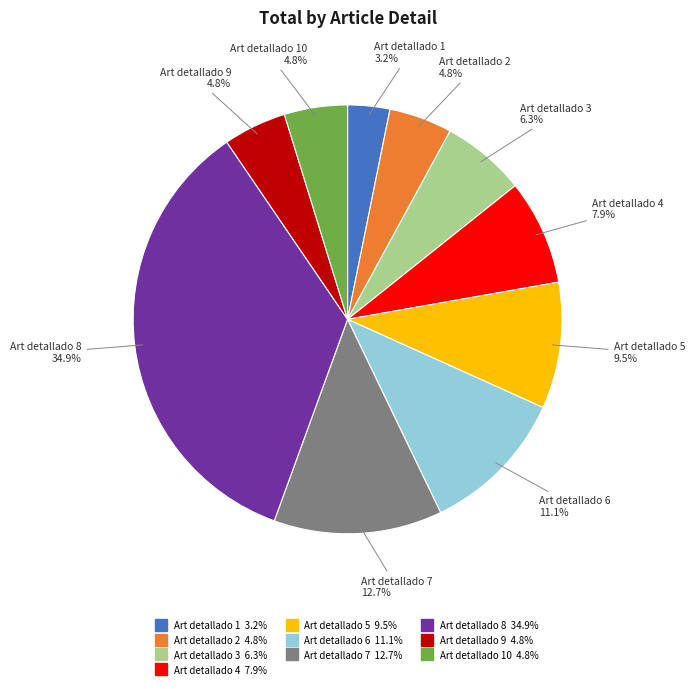

Is there any slice that represents more than half of the pie?

No